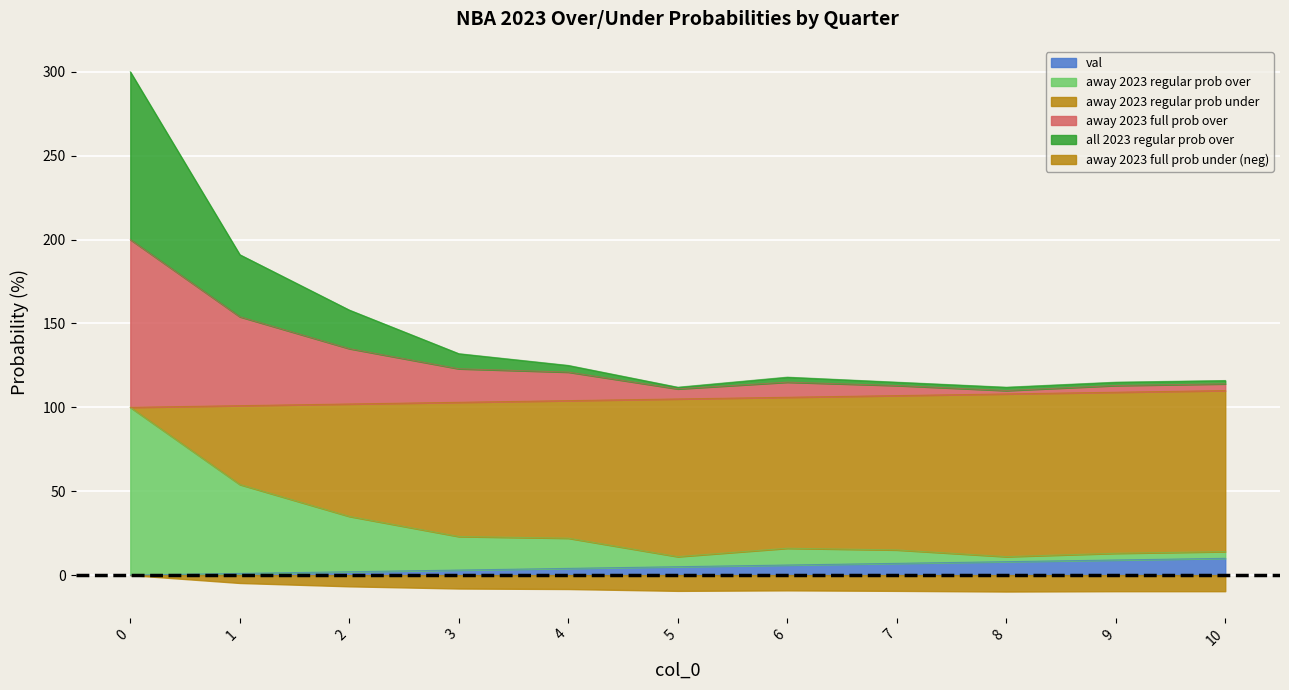

Between 1 and 8, which series saw the biggest shift?

away 2023 full prob over